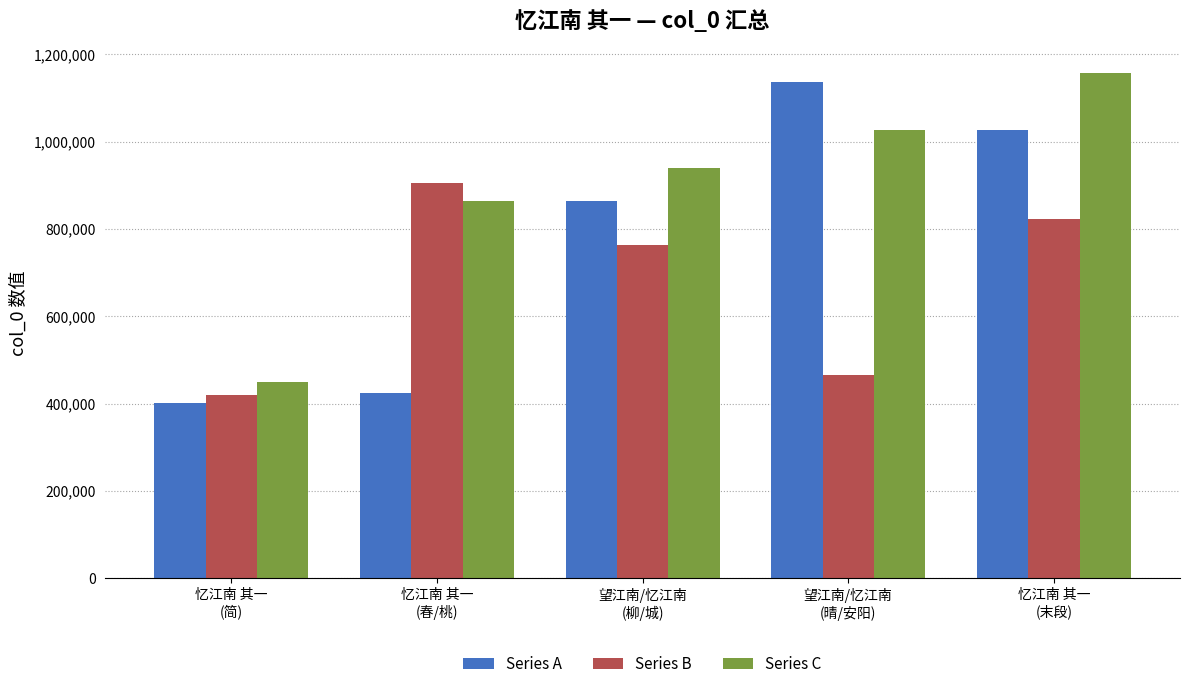

The Series A series shows 1629256 at 望江南/忆江南
(晴/安阳). True or false?

False